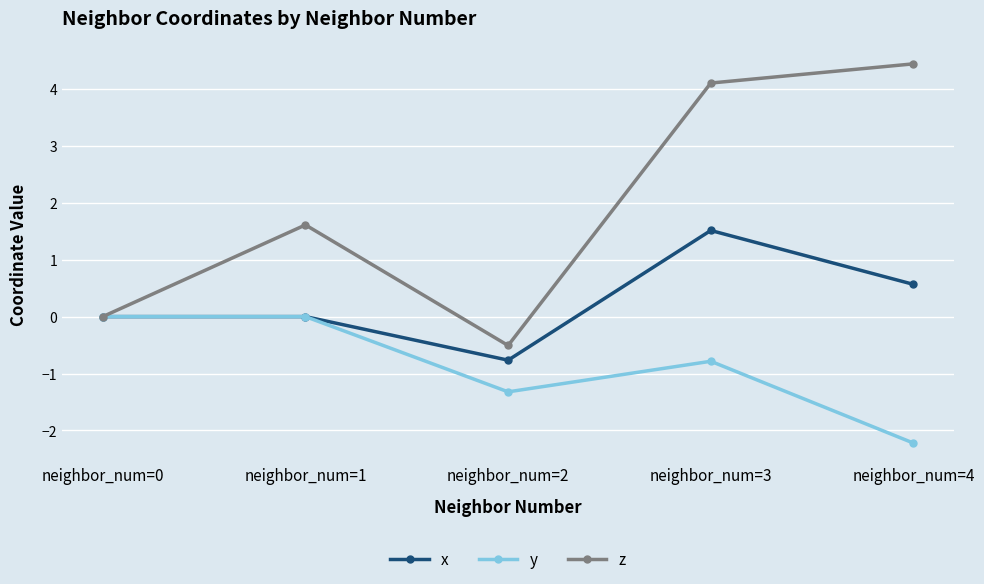

What is the smallest value displayed?

-2.2